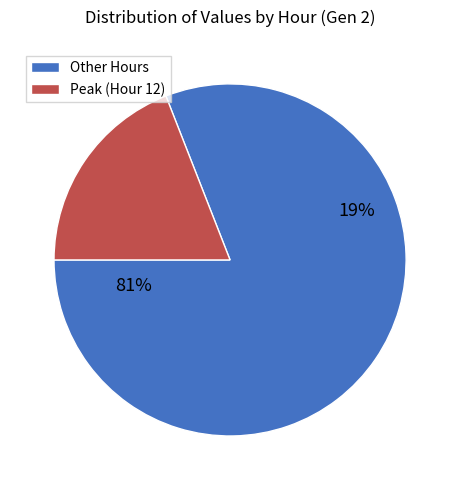

Between 11 and 12, which is larger?

12